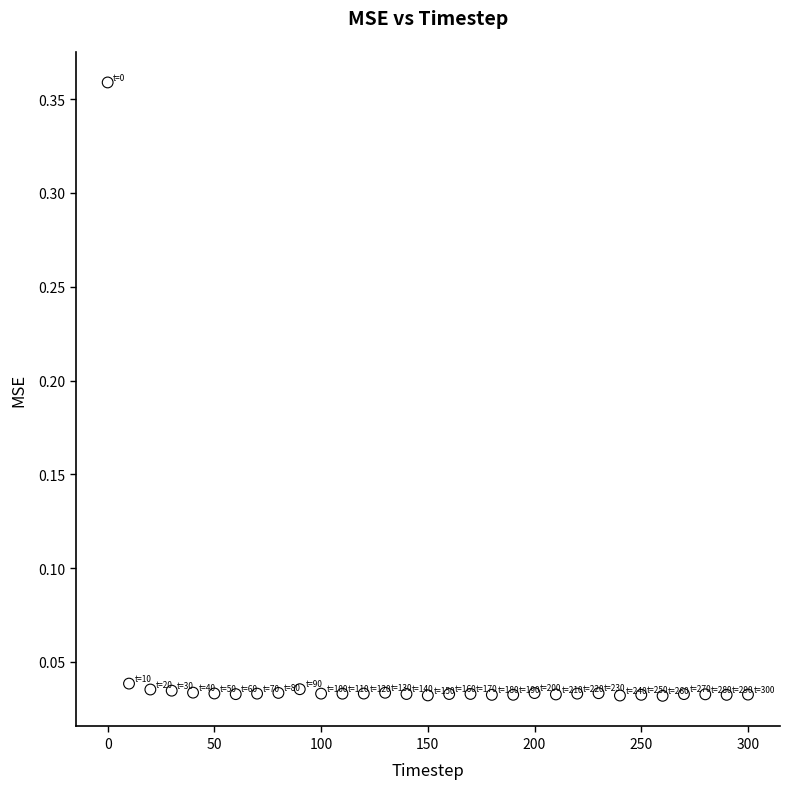

What is the range of Y values (max minus min)?

0.3